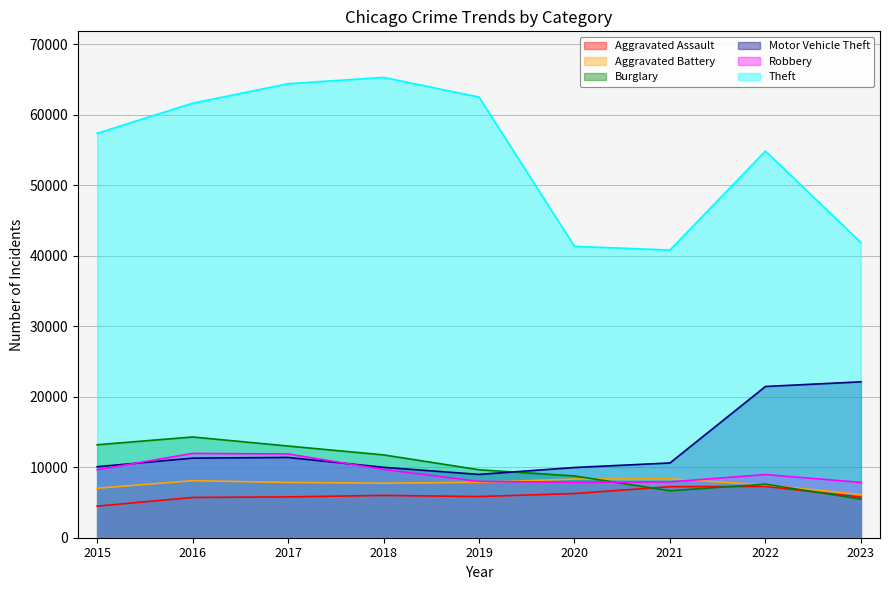

What are all the series names shown in the legend?

Aggravated Assault, Aggravated Battery, Burglary, Motor Vehicle Theft, Robbery, Theft